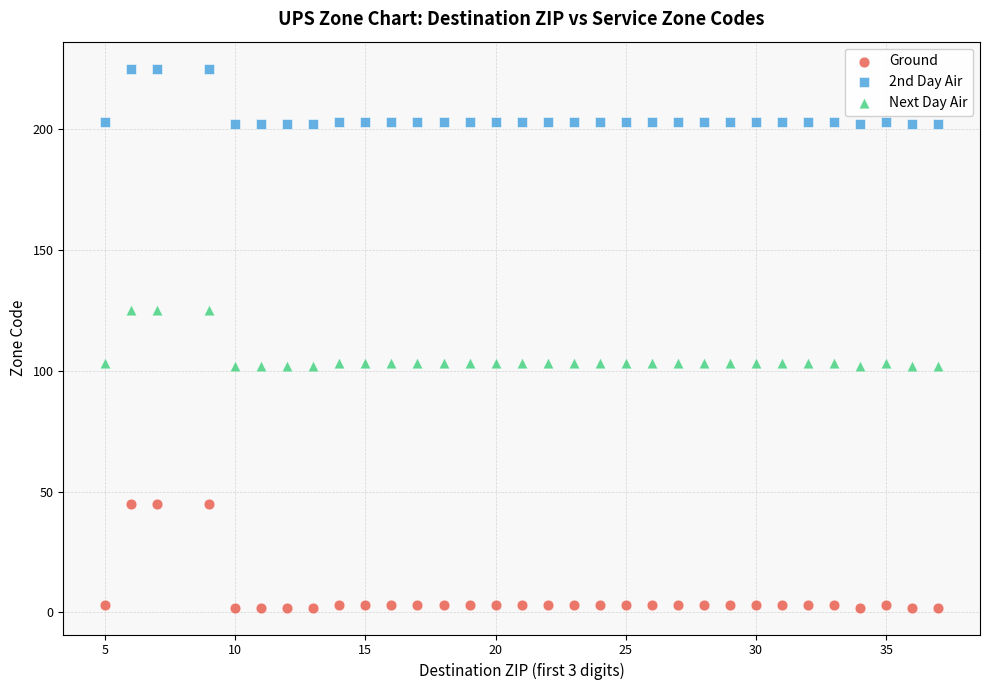

Which series contains the highest Y value?

2nd Day Air